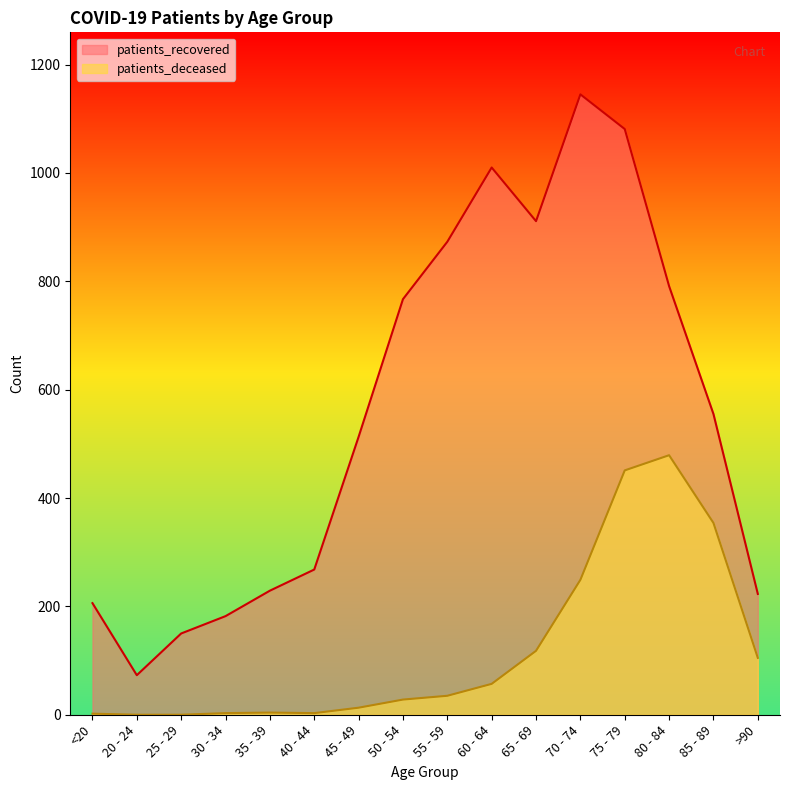

How many data points in patients_deceased are above 35?

7